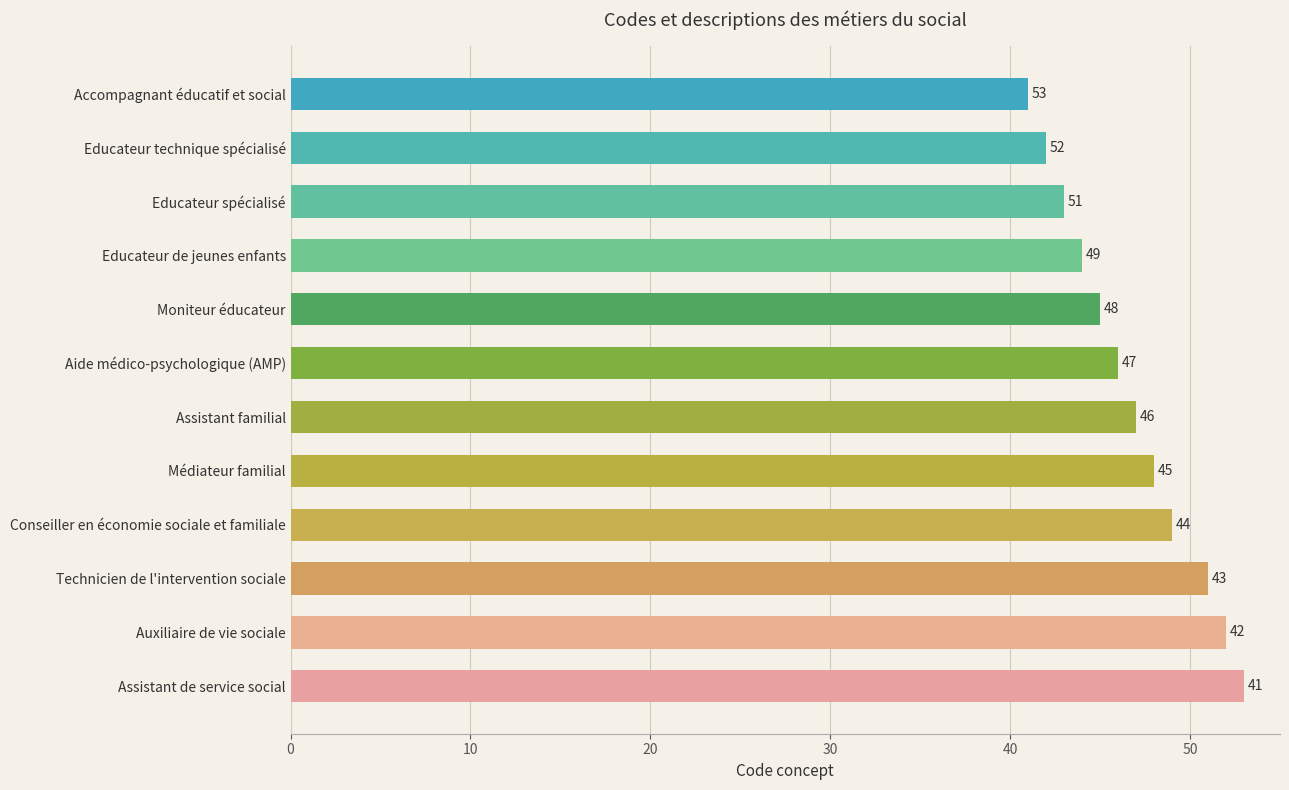

Which has a higher value, Médiateur familial or Moniteur éducateur?

Médiateur familial